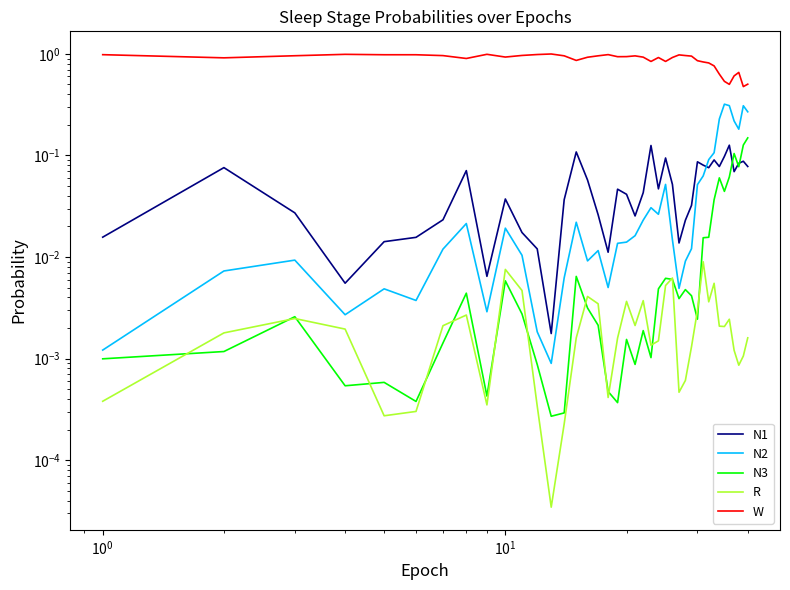

What is the maximum value shown in the chart?

1.0